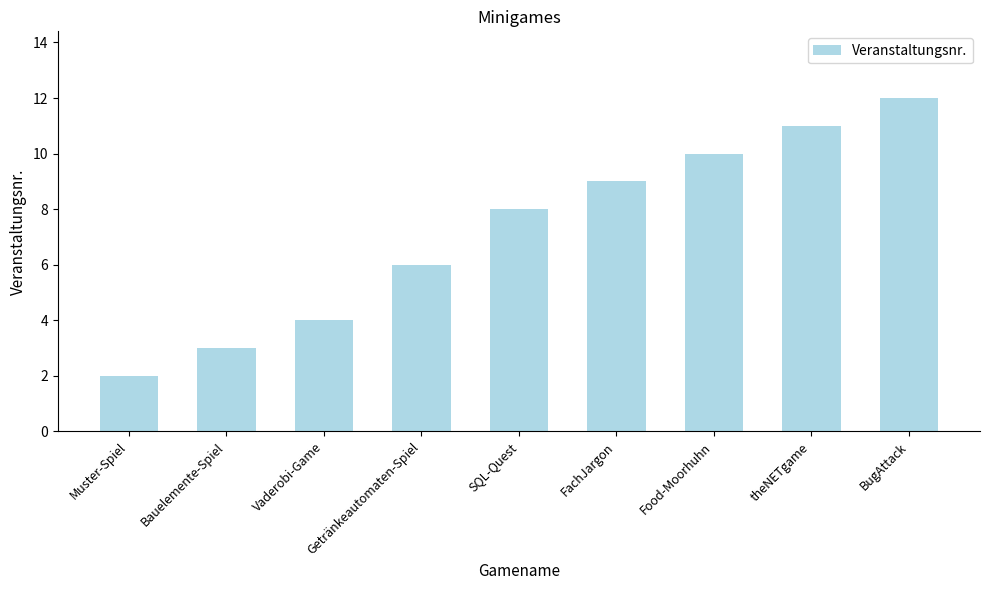

List the labels in order of value, smallest first.

Muster-Spiel, Bauelemente-Spiel, Vaderobi-Game, Getränkeautomaten-Spiel, SQL-Quest, FachJargon, Food-Moorhuhn, theNETgame, BugAttack